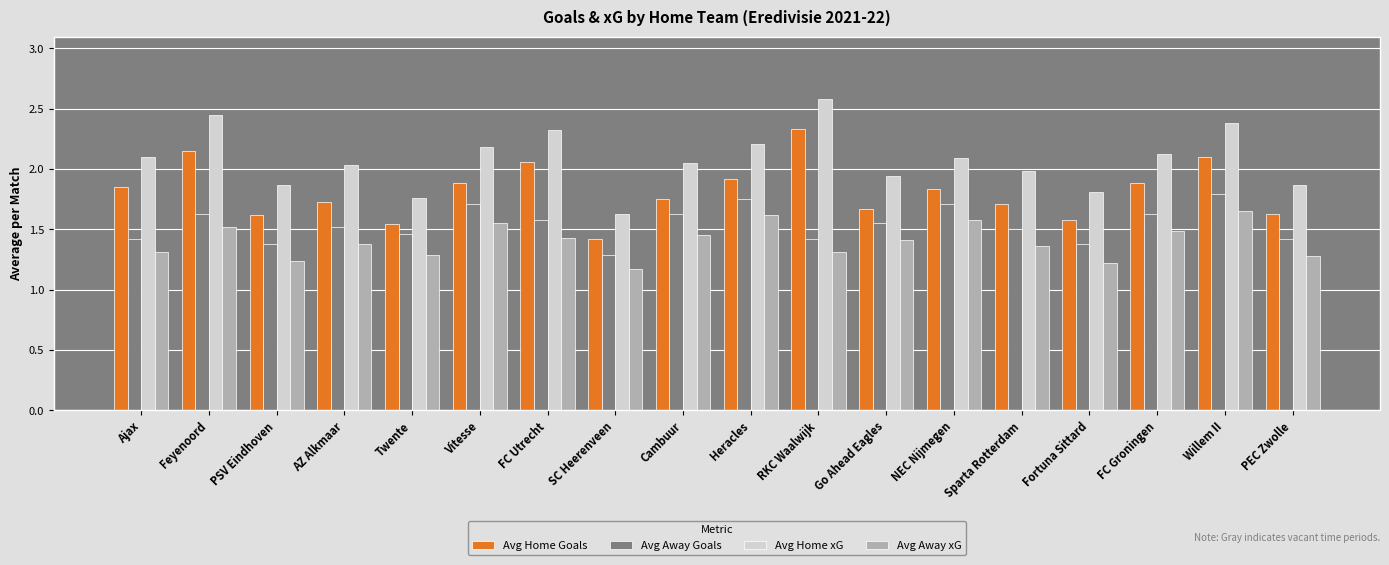

What is the spread (max minus min) of values at Ajax?

0.8